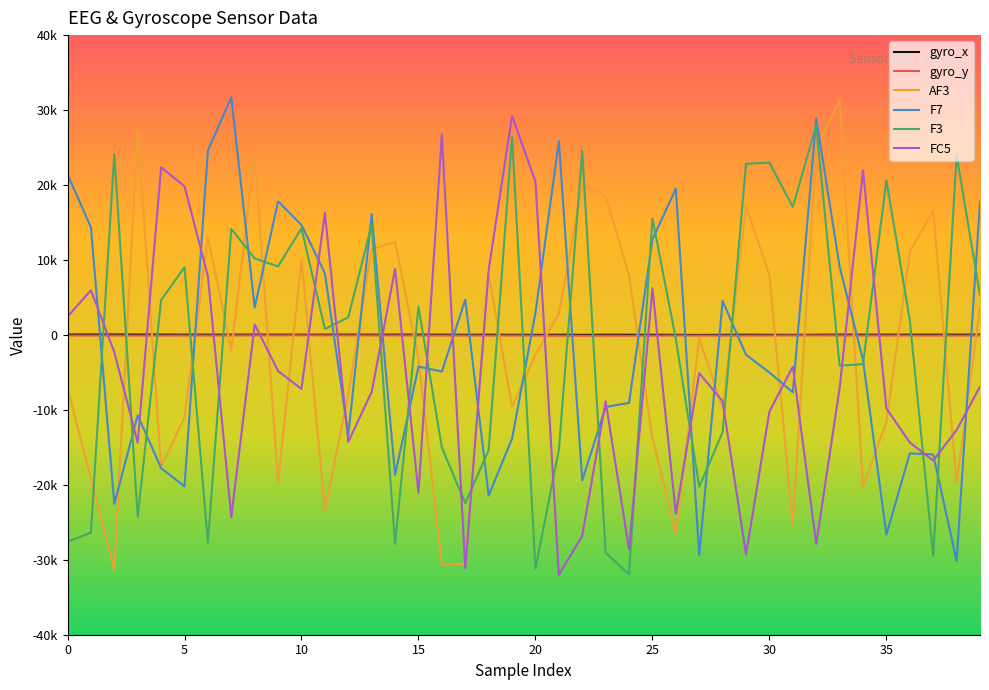

What are all the series names shown in the legend?

gyro_x, gyro_y, AF3, F7, F3, FC5